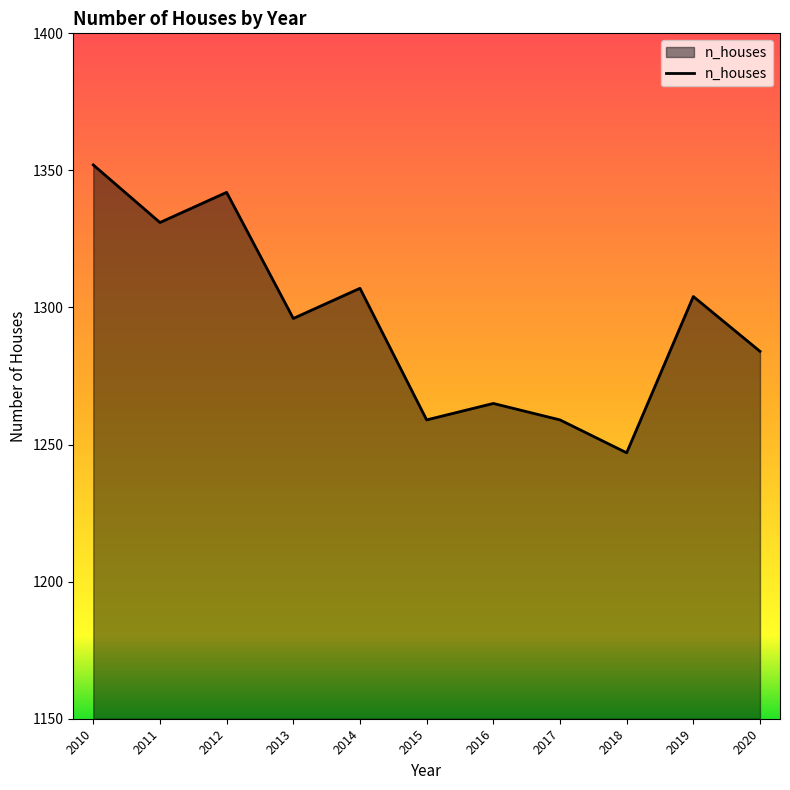

Which category has the highest value across all series?

2010